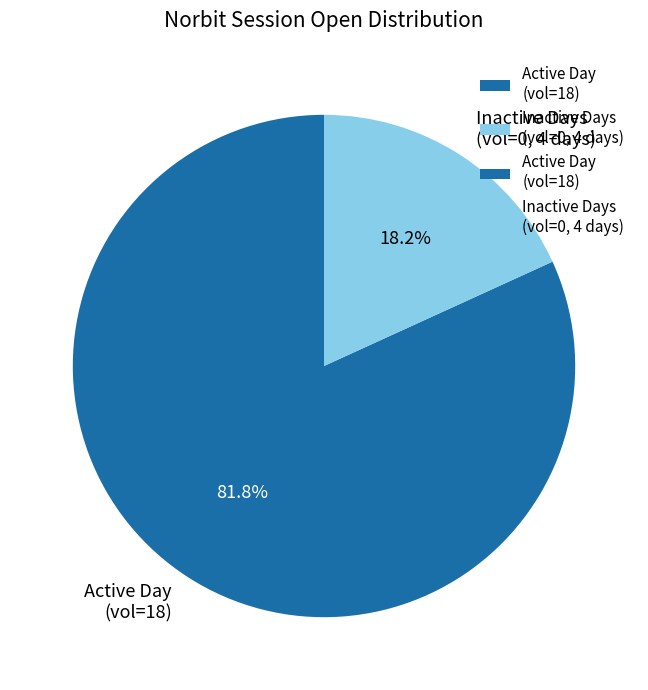

How many slices are in this pie chart?

2